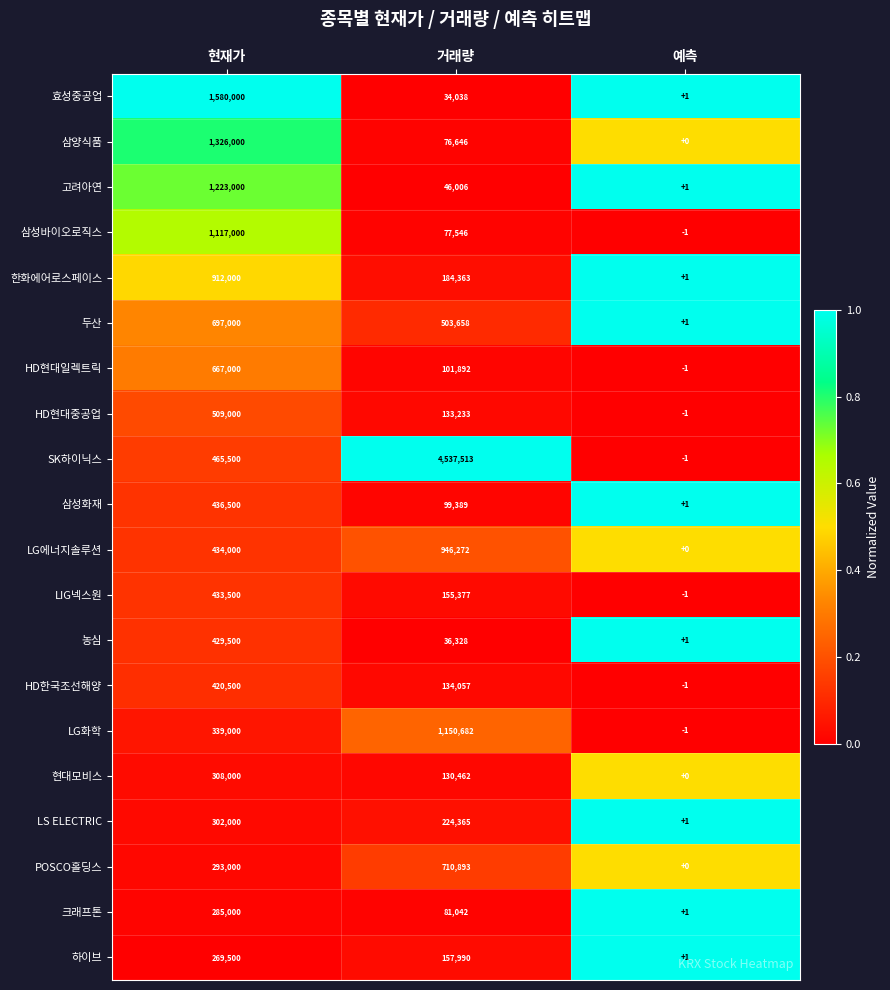

What is the sum of all 농심 values?

465829